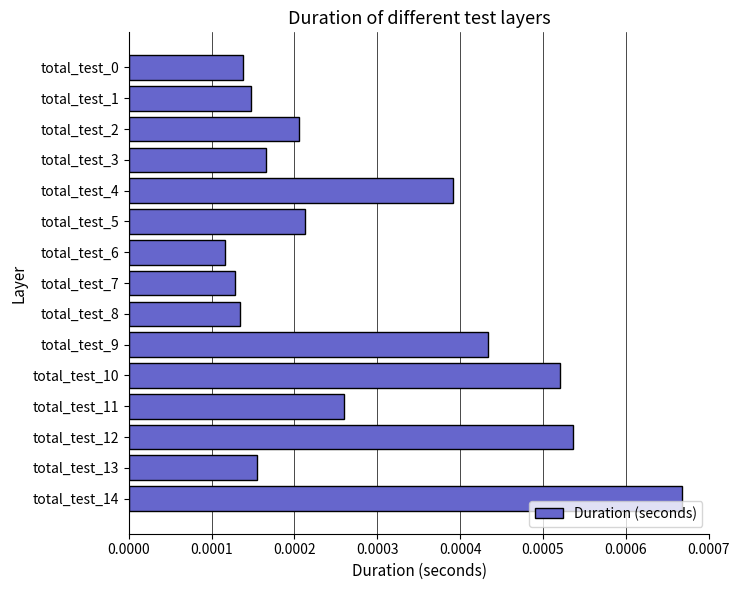

At which label is the value closest to 0?

total_test_6